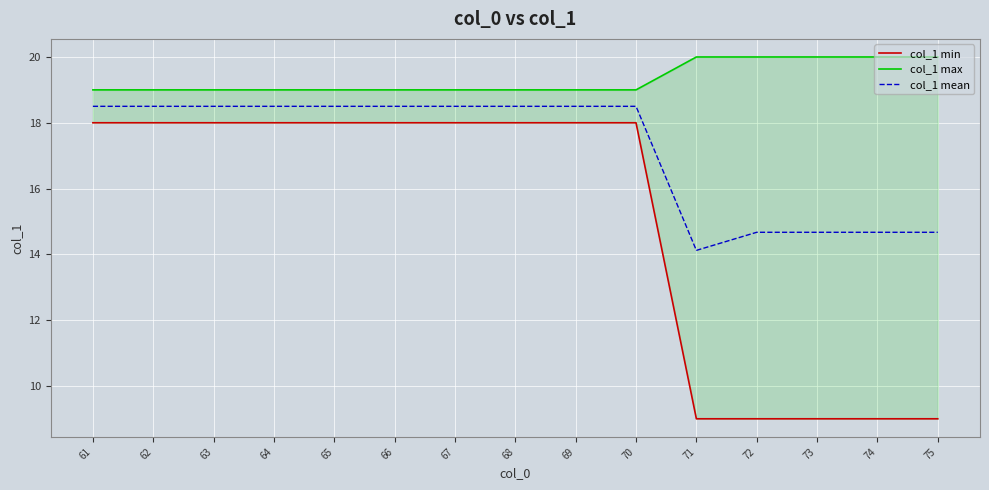

How many values in the col_1 max series exceed 19?

5